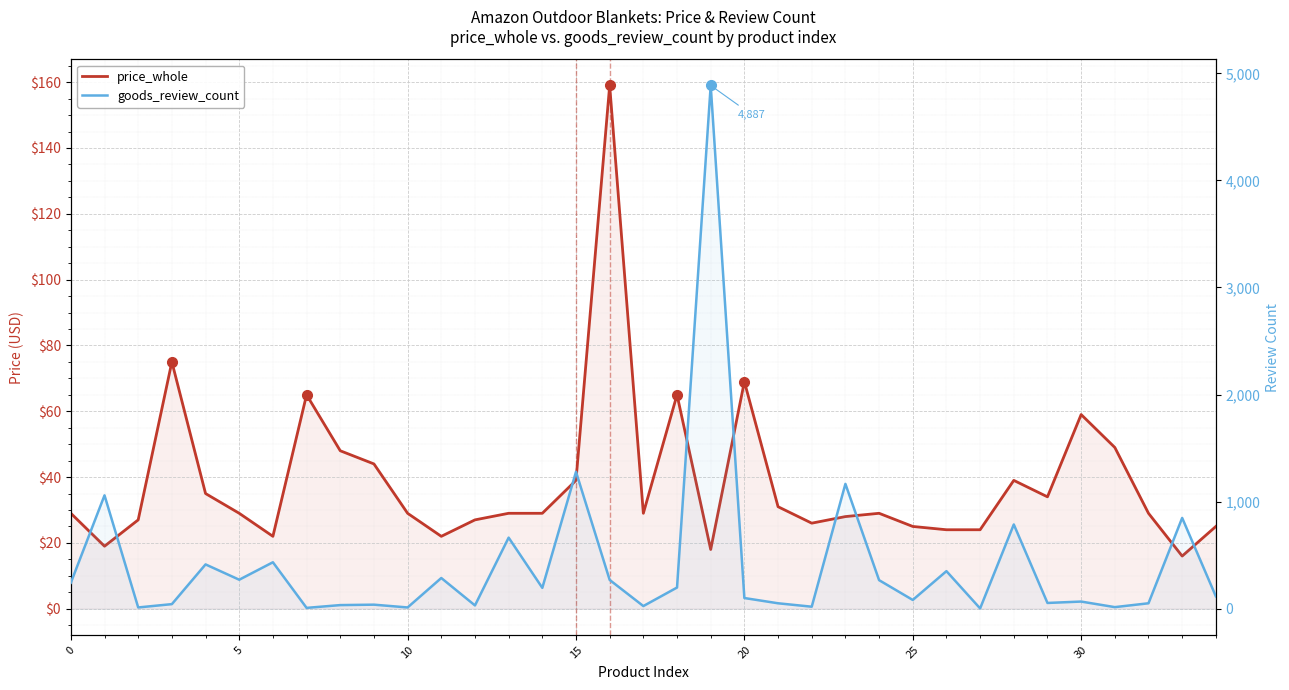

Reading right to left, extract all data points from this chart.

price_whole: 25	16	29	49	59	34	39	24	24	25	29	28	26	31	69	18	65	29	159	39	29	29	27	22	29	44	48	65	22	29	35	75	27	19	29
goods_review_count: 116	848	51	15	67	54	787	3	351	82	267	1166	19	51	100	4887	198	25	269	1279	195	664	31	287	12	38	34	8	434	271	414	43	12	1059	243